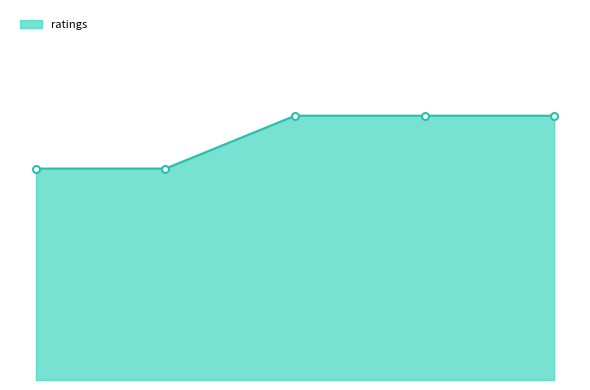

Rank the categories by value from highest to lowest.

2021.04.04, 2021.05.15, 2021.05.26, 2021.03.15, 2021.03.24